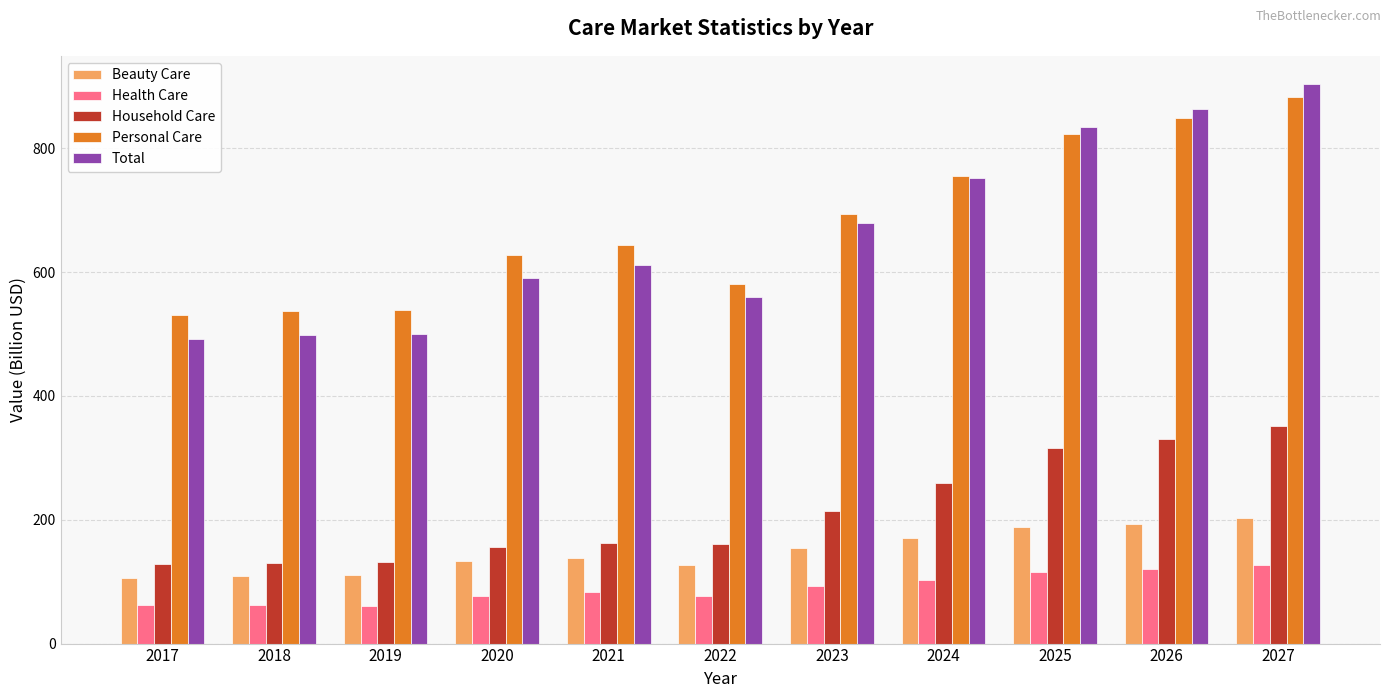

What is the sum of the Household Care values at 2025 and 2019?

446.4